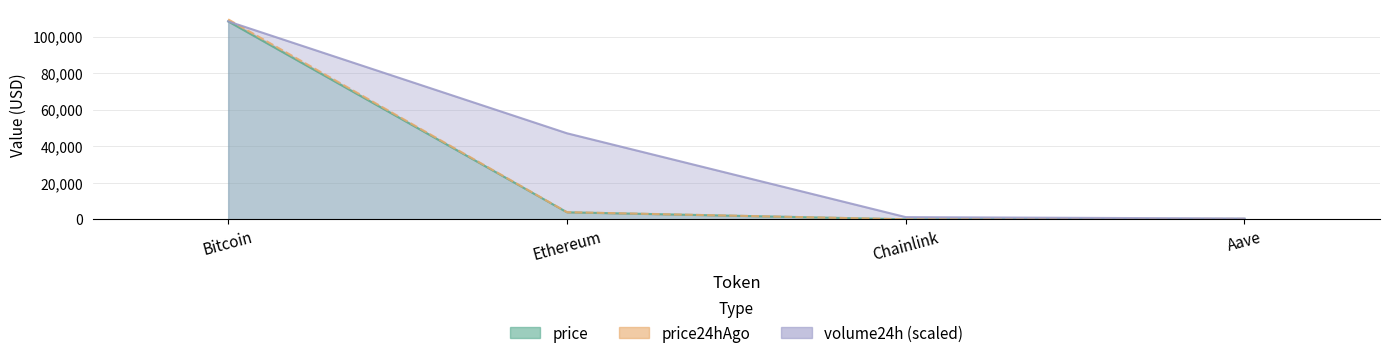

Where is volume24h nearest to the value 54355?

Ethereum